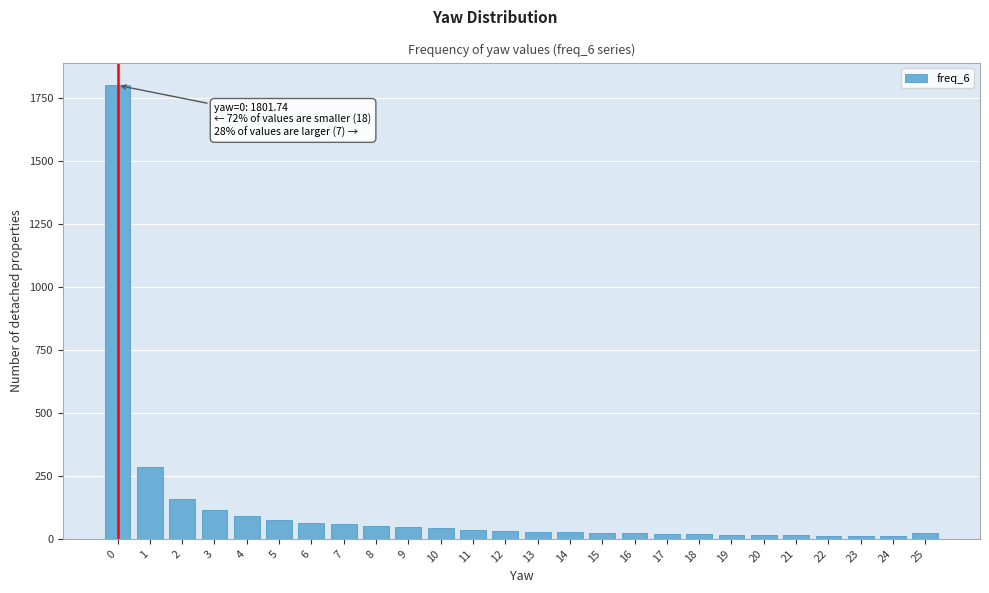

The value at 2 is 157.6. True or false?

True